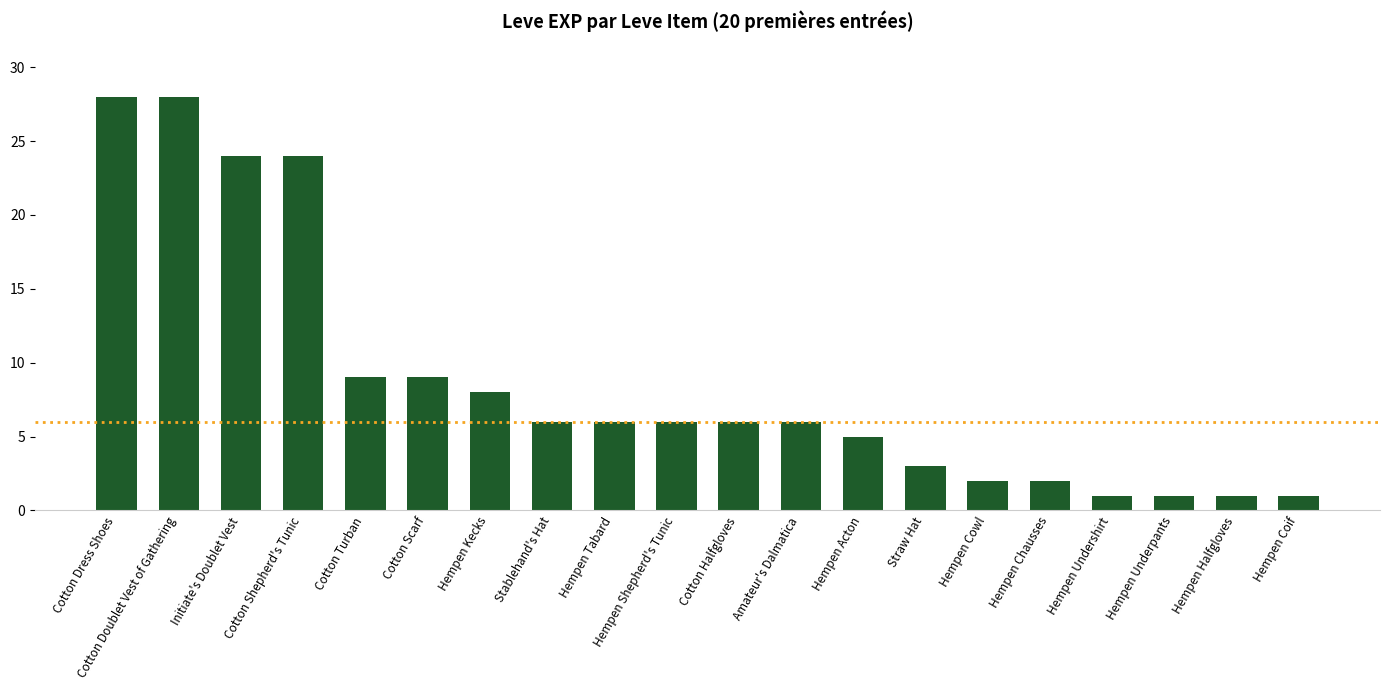

What position from the left is Cotton Scarf?

6